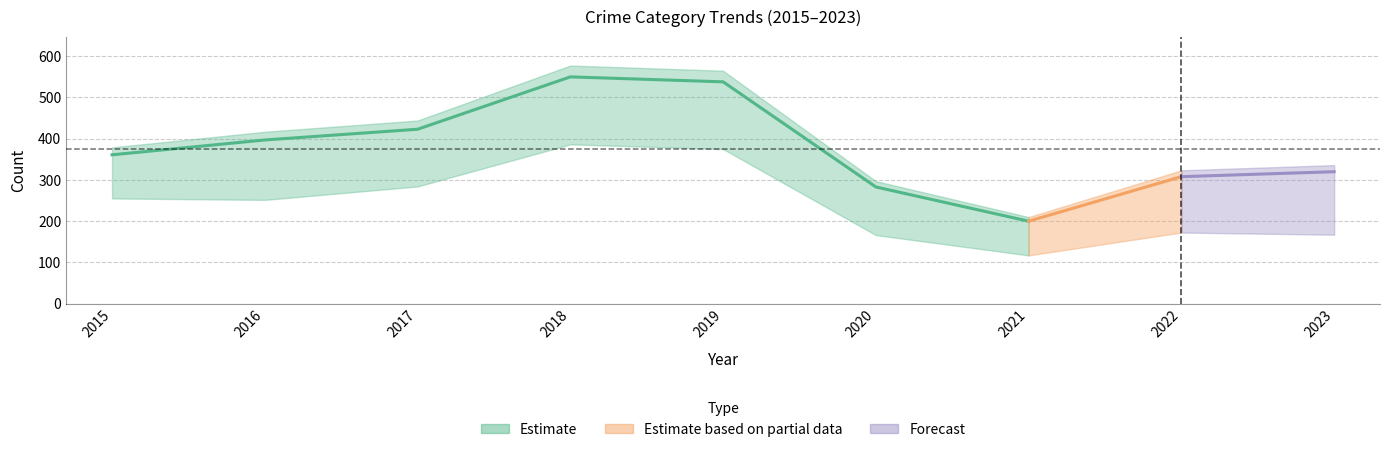

How many interior local valleys does the Motor Vehicle Theft series have?

1